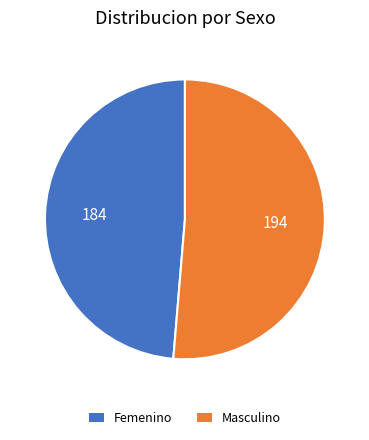

Do Femenino and Masculino together represent more than half of the pie?

Yes